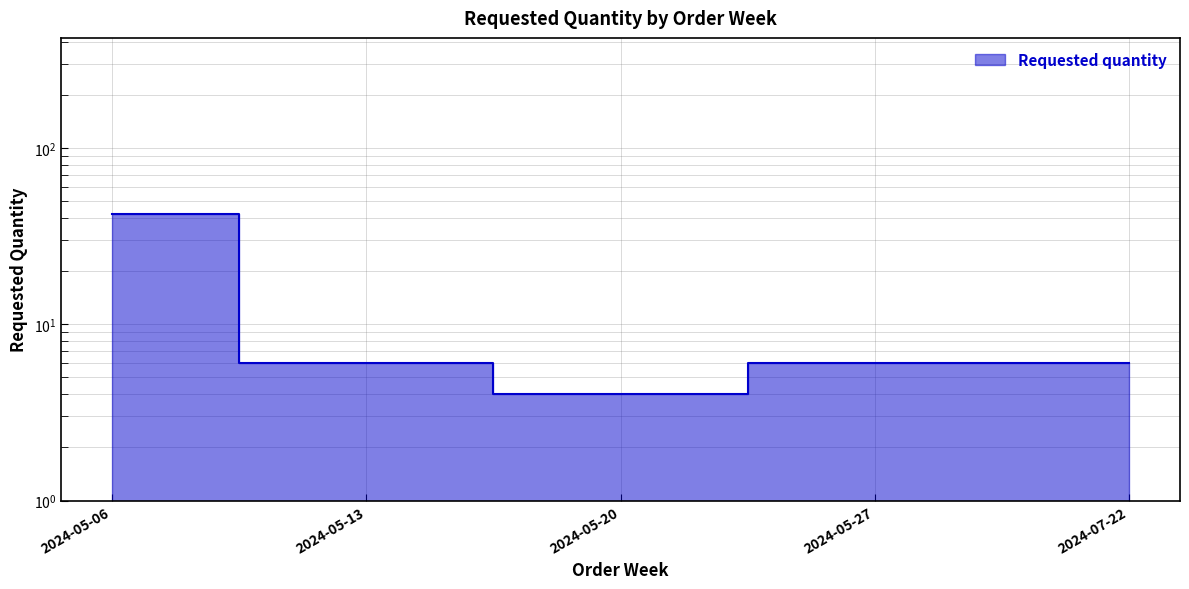

Rank the categories by value from lowest to highest.

2024-05-20, 2024-05-13, 2024-05-27, 2024-07-22, 2024-05-06